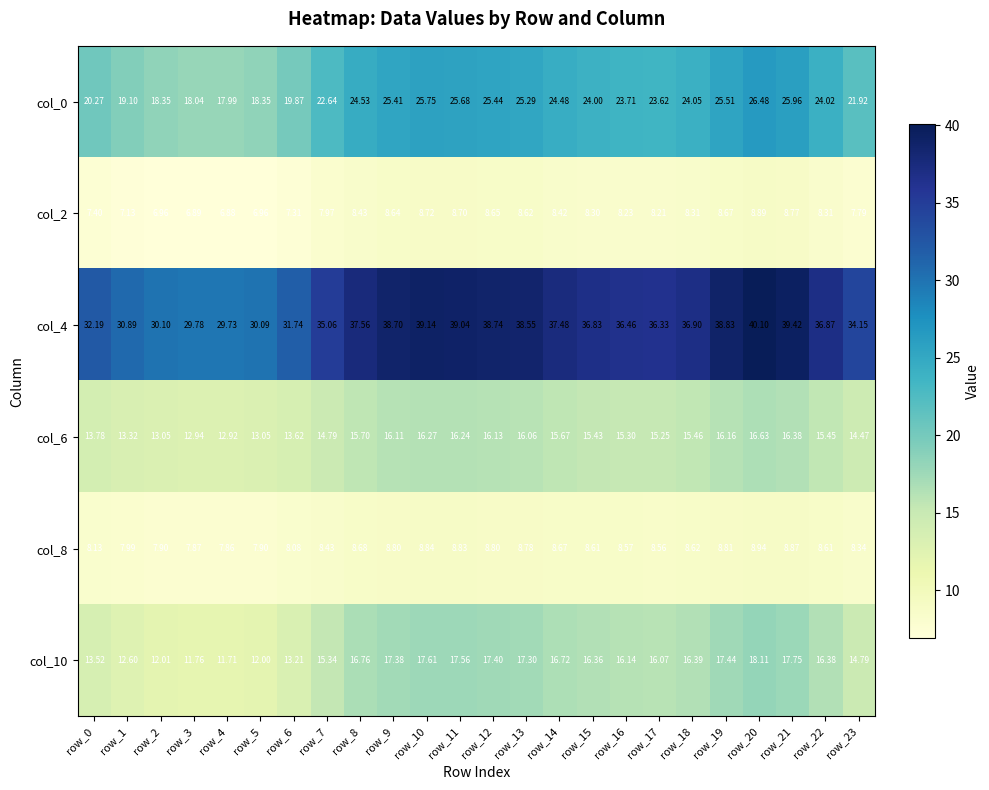

Count the number of categories in the chart.

24